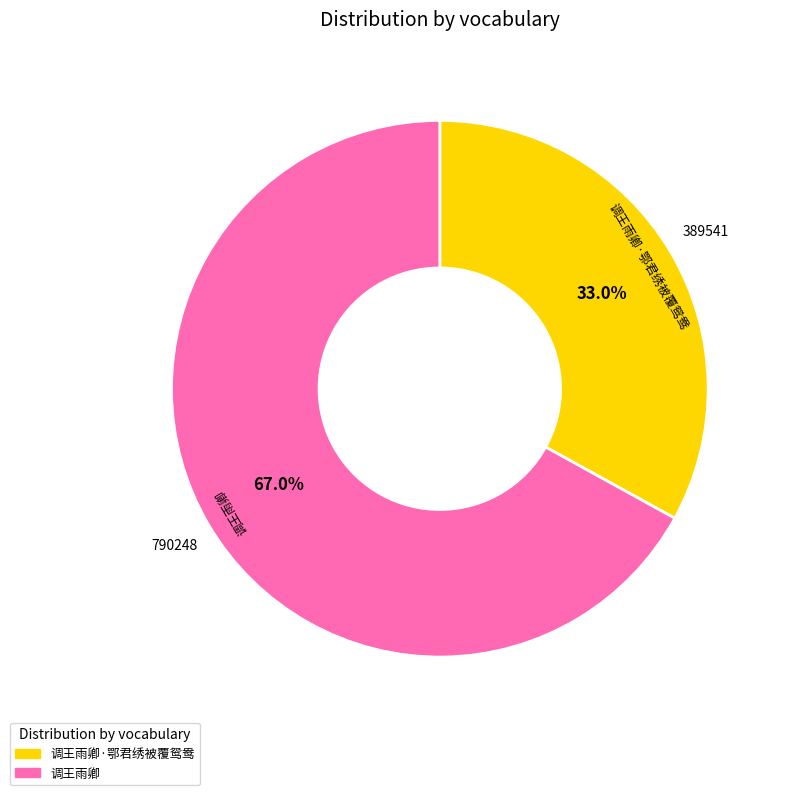

Count the number of slices in the pie.

2